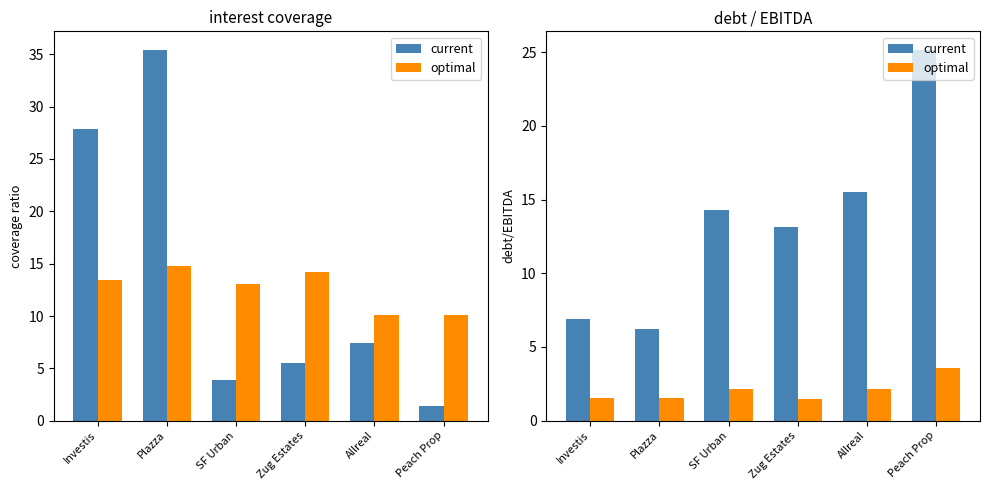

What is the spread (max minus min) of values at Allreal?

13.4